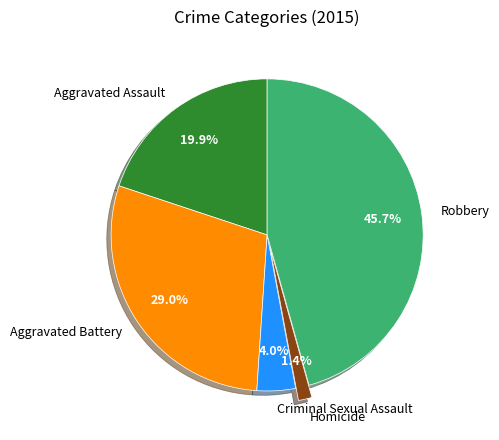

Does Aggravated Battery account for over 50% of the chart?

No